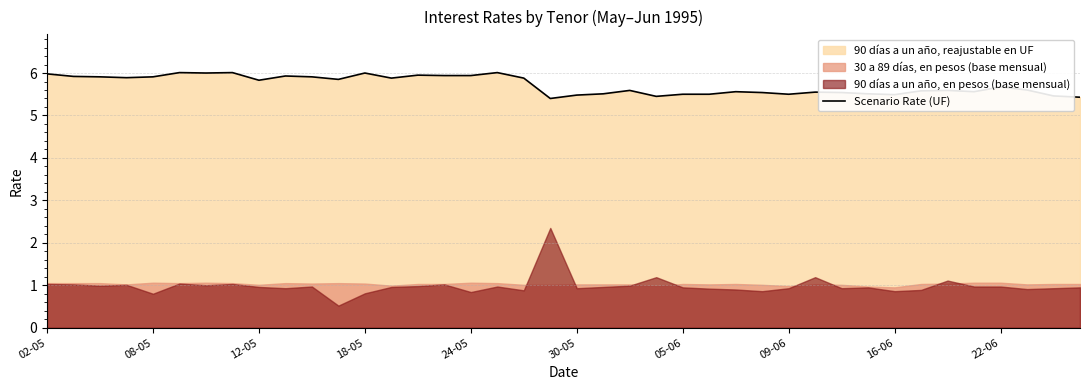

What is the sum of all values?

228.8